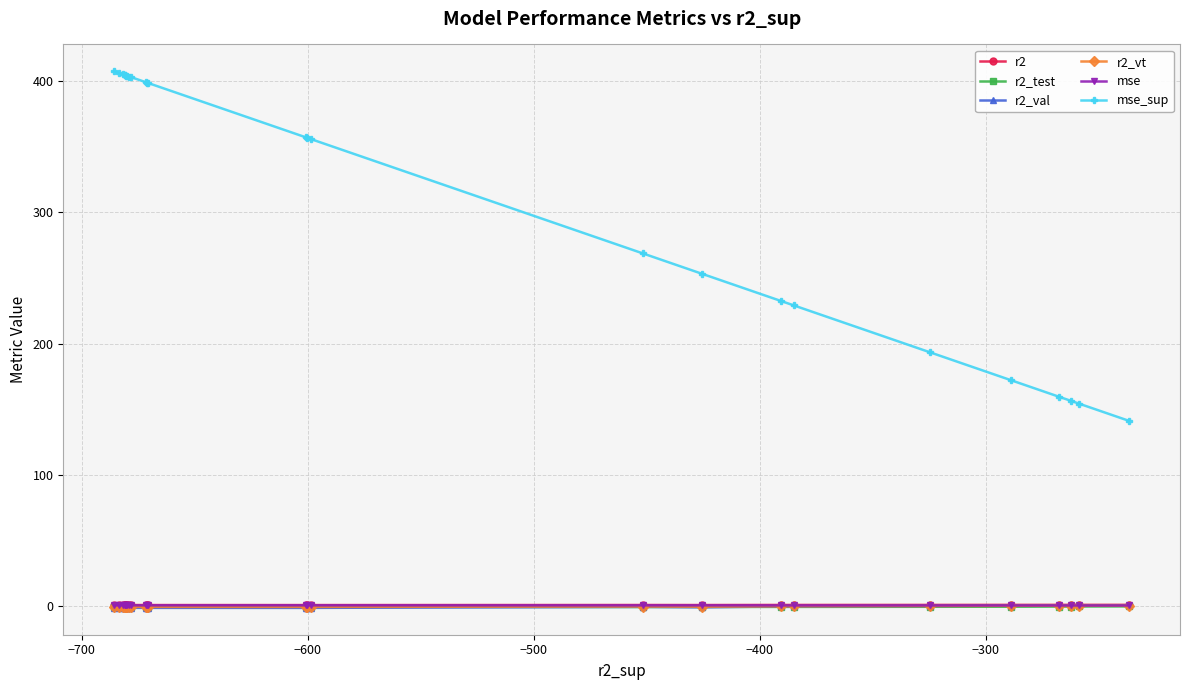

What is the value of the mse_sup point at the 7th from the left?

404.4